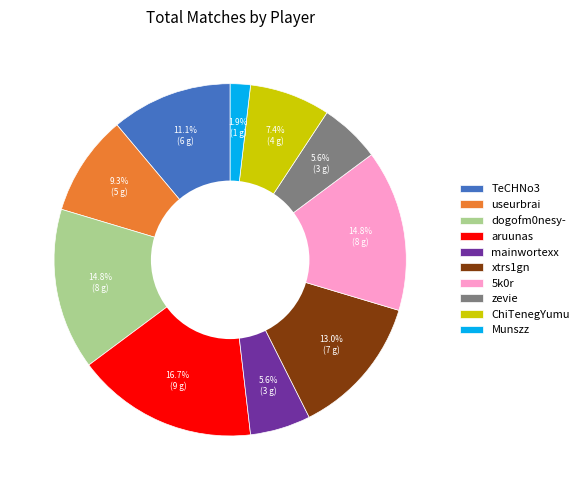

Is ChiTenegYumu the majority of the pie?

No